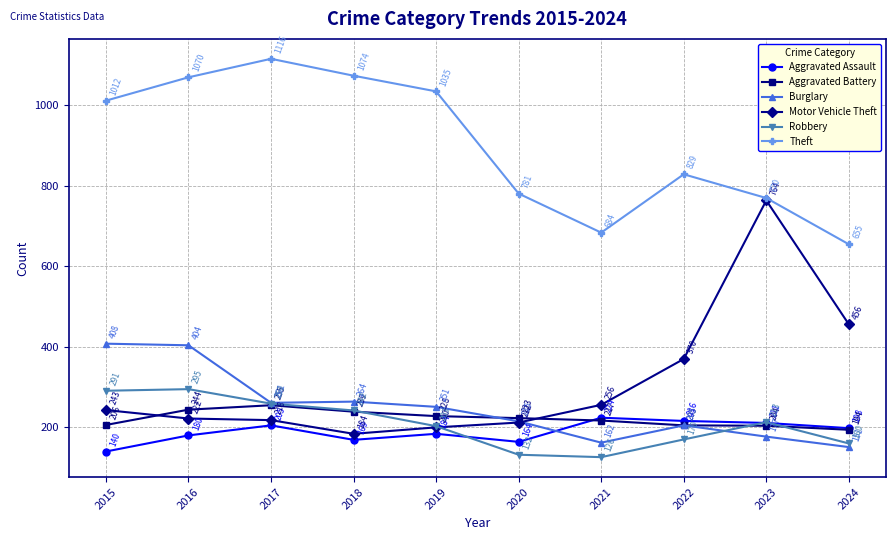

Reading left to right, what are all the values shown in this chart?

Aggravated Assault: 2015=140	2016=180	2017=205	2018=169	2019=184	2020=164	2021=224	2022=216	2023=211	2024=198
Aggravated Battery: 2015=206	2016=244	2017=255	2018=239	2019=228	2020=223	2021=217	2022=205	2023=204	2024=194
Burglary: 2015=408	2016=404	2017=261	2018=264	2019=251	2020=215	2021=162	2022=205	2023=177	2024=151
Motor Vehicle Theft: 2015=243	2016=222	2017=218	2018=184	2019=200	2020=212	2021=256	2022=370	2023=764	2024=456
Robbery: 2015=291	2016=295	2017=259	2018=242	2019=203	2020=132	2021=126	2022=170	2023=213	2024=160
Theft: 2015=1012	2016=1070	2017=1116	2018=1074	2019=1035	2020=781	2021=684	2022=829	2023=770	2024=655